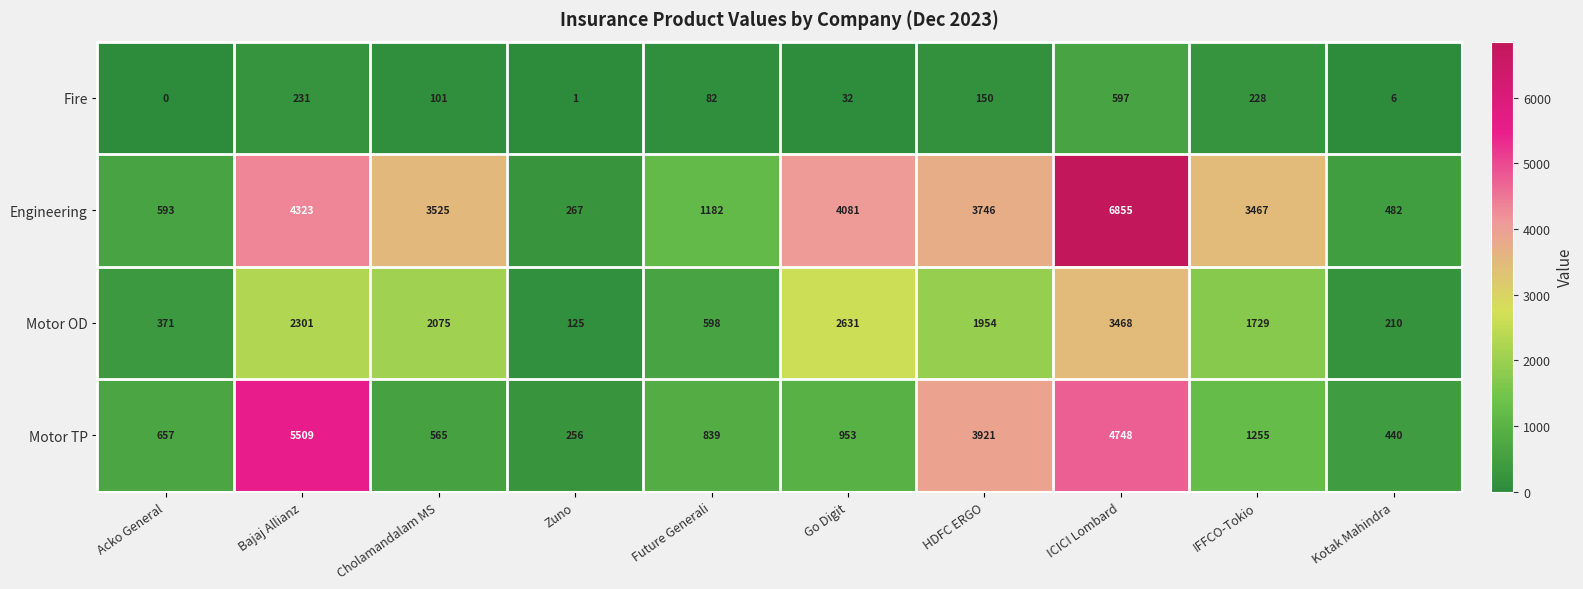

What is the average value of the Fire series?

143